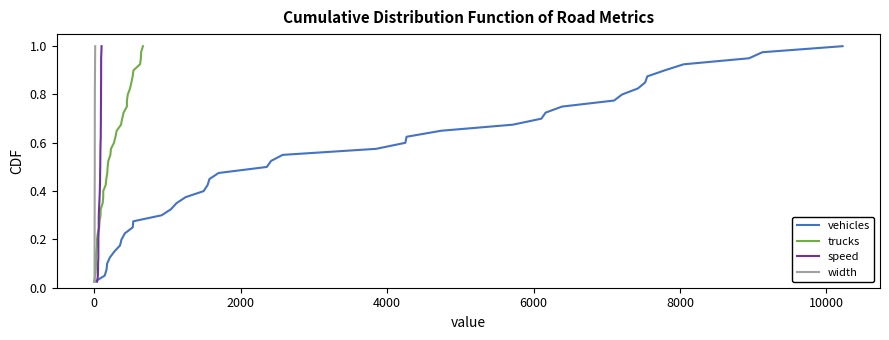

What are all the series names shown in the legend?

vehicles, trucks, speed, width